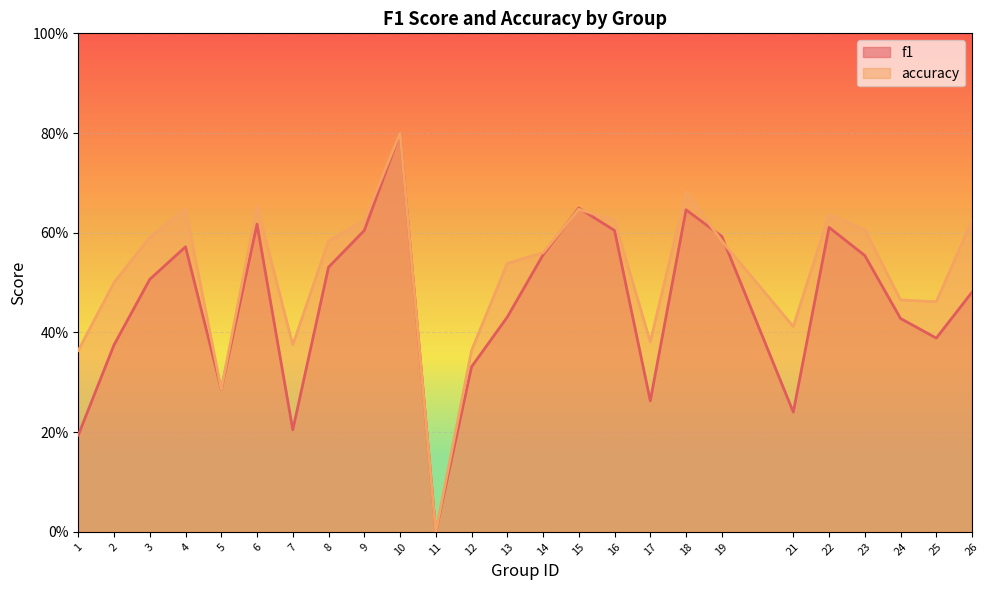

List the series in order of their overall mean, highest first.

accuracy, f1